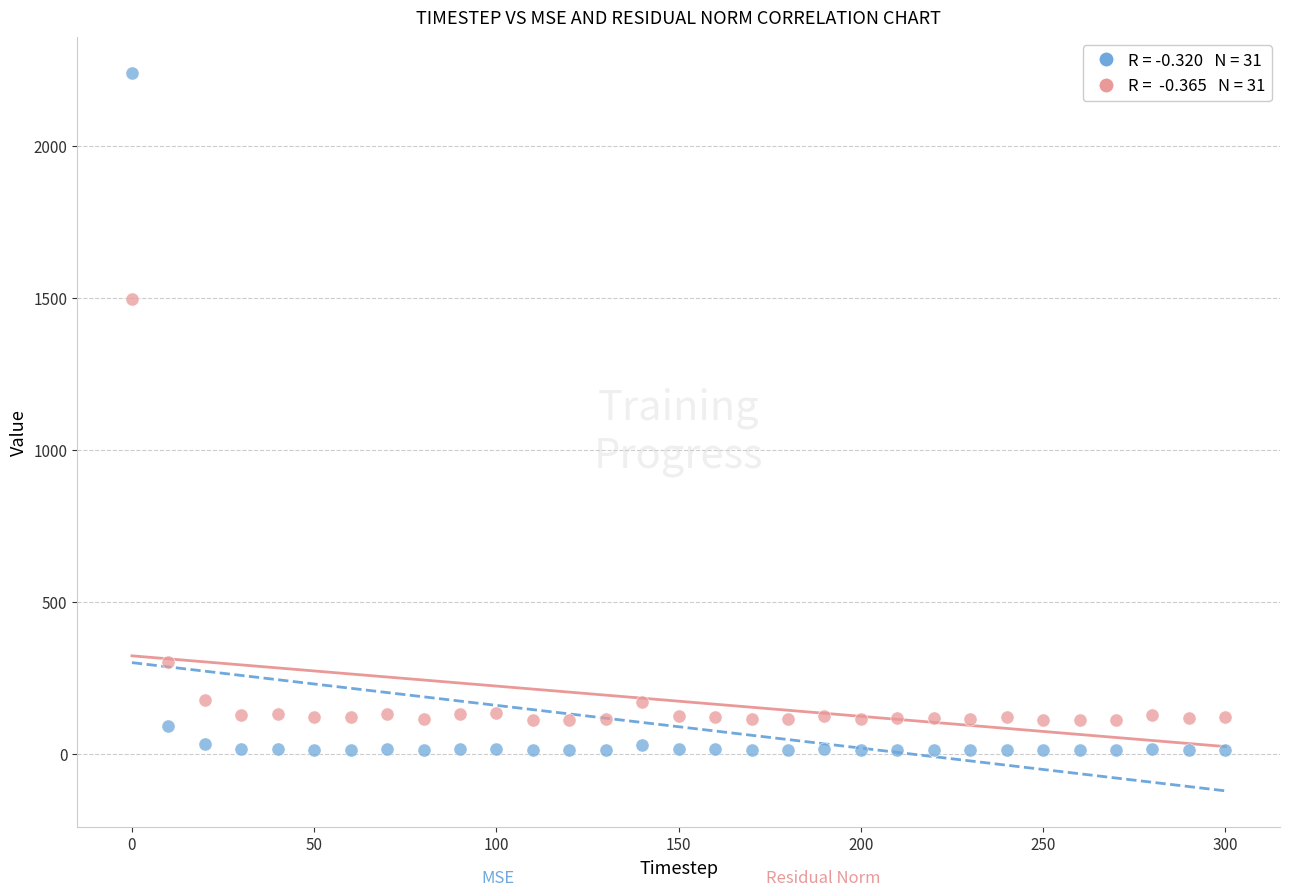

Across all series, what Y value is closest to 1125?

1496.4